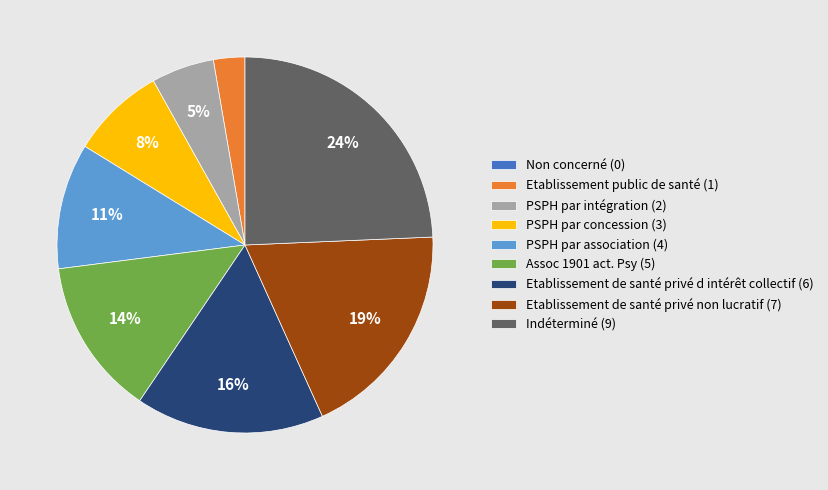

Between PSPH par association and PSPH par intégration, which is larger?

PSPH par association